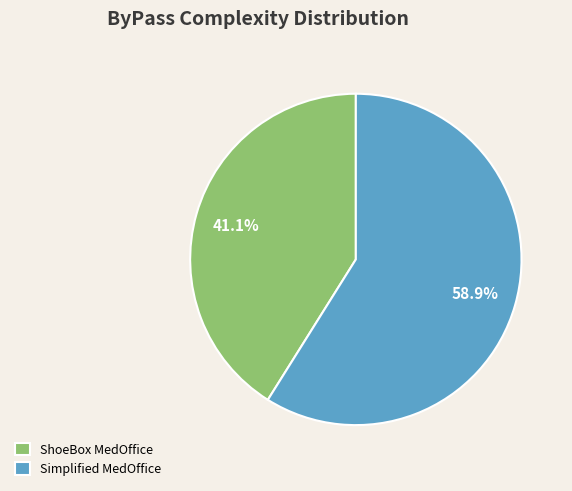

Is there a majority slice in this chart?

Yes